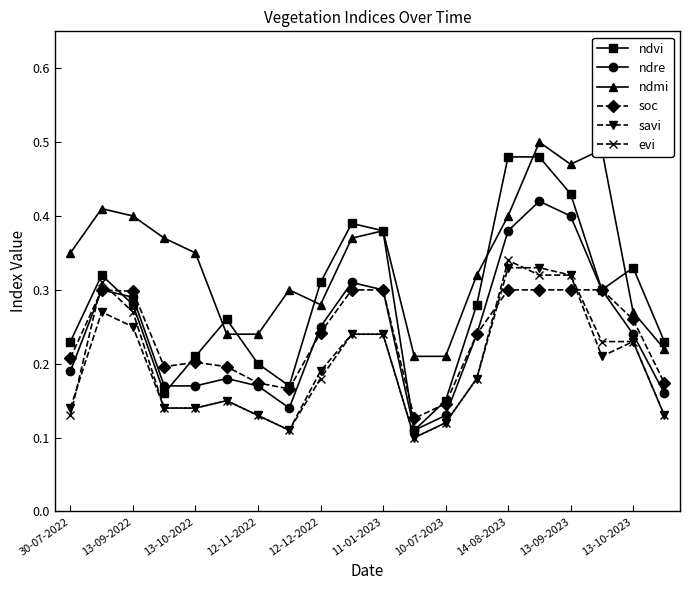

Count the evi values in the range 0 to 1.

20